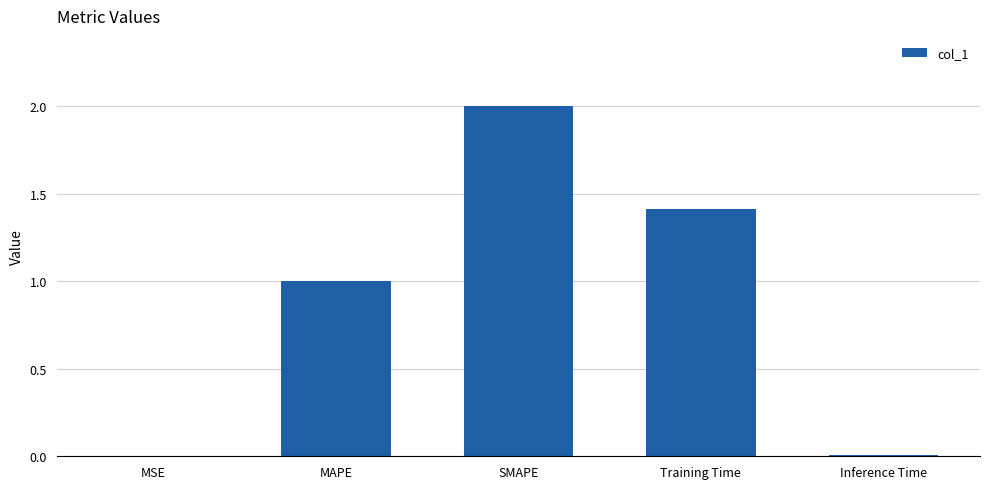

Read the value at Training Time.

1.4